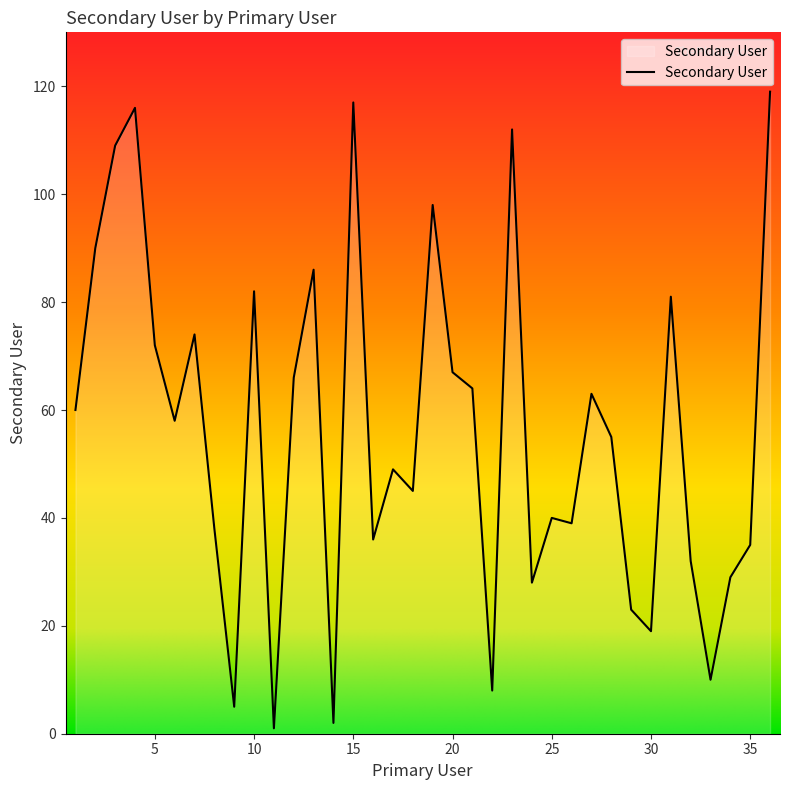

What is the difference between the maximum and minimum values?

118